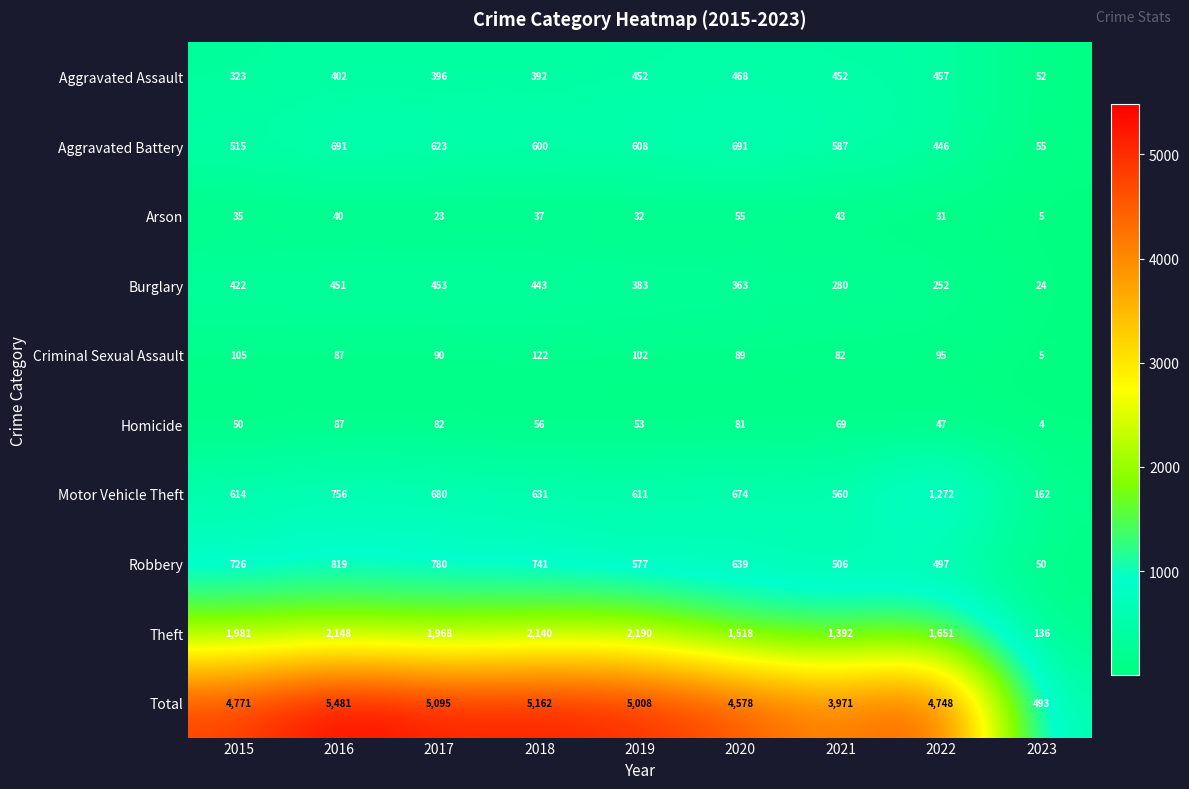

Is it true that Robbery equals 639 at 2020?

True